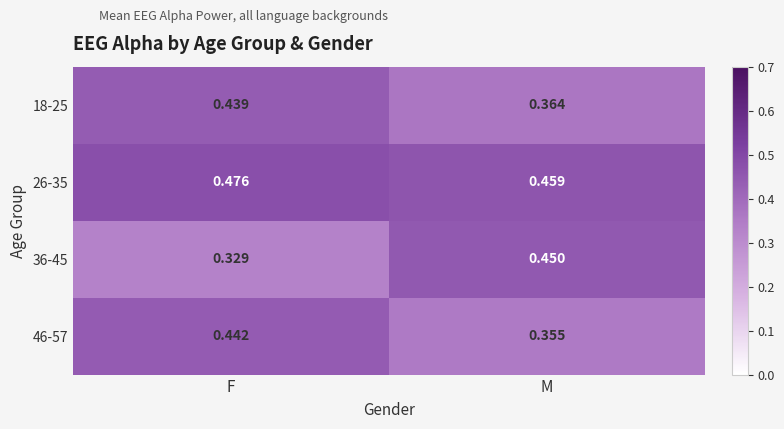

Which label corresponds to the largest value in the chart?

F